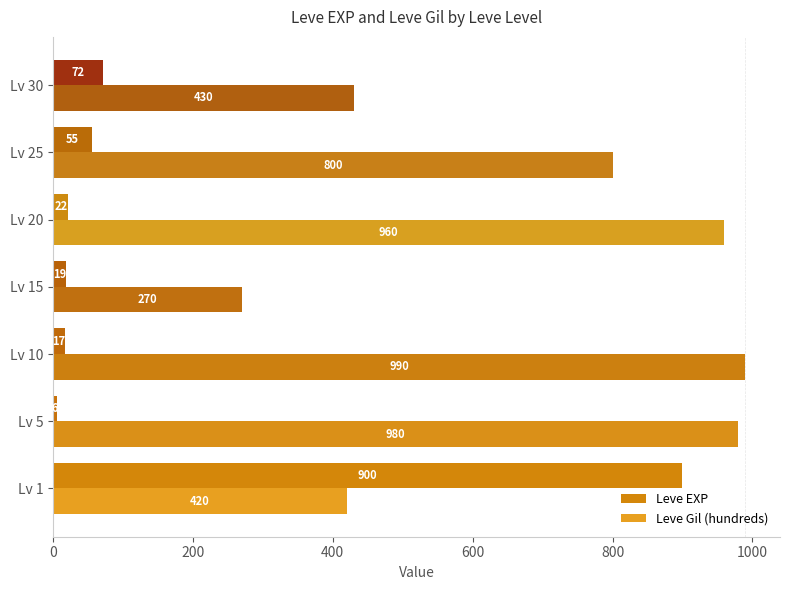

What is the maximum value shown in the chart?

990